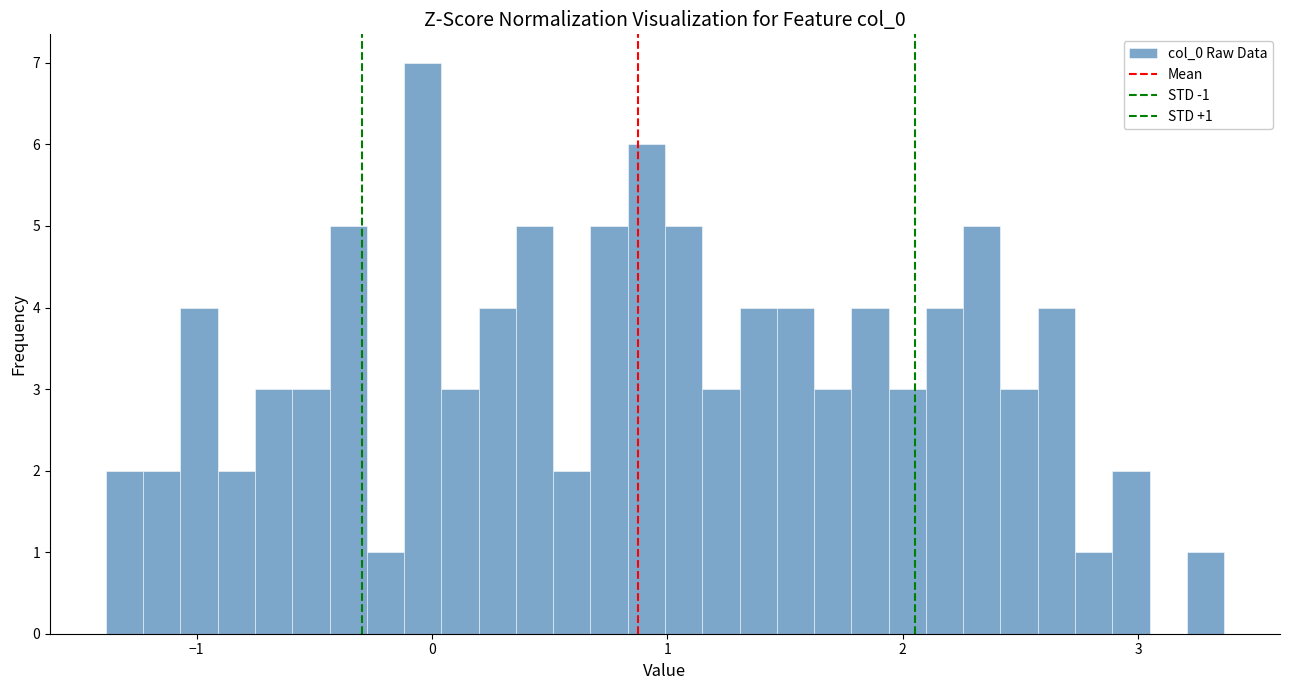

Around what value on the x-axis is the tallest bar? Give the approximate position of its centre, as read against the axis.

0.0